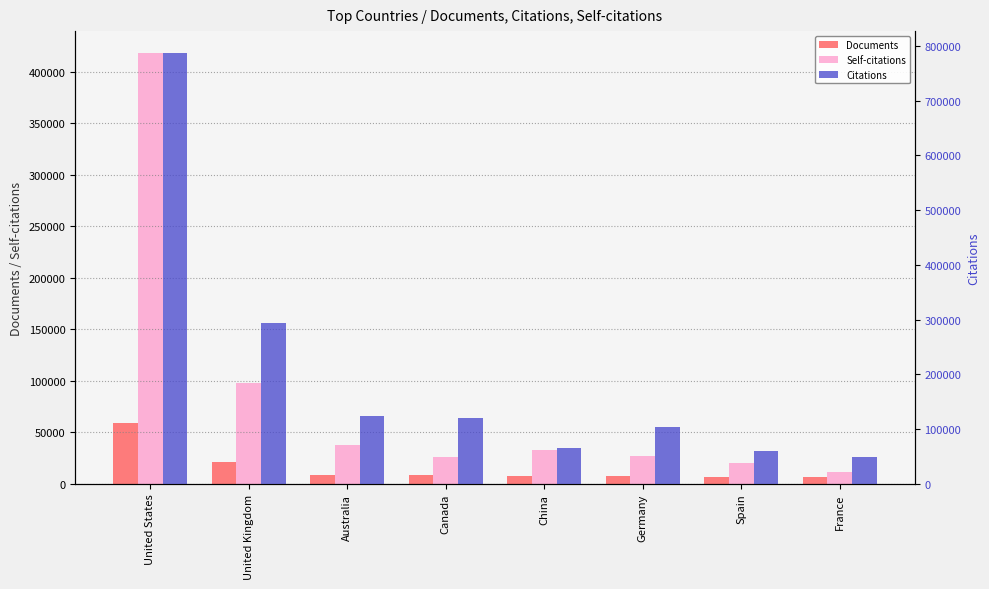

What is the label of the 7th bar from the right?

United Kingdom